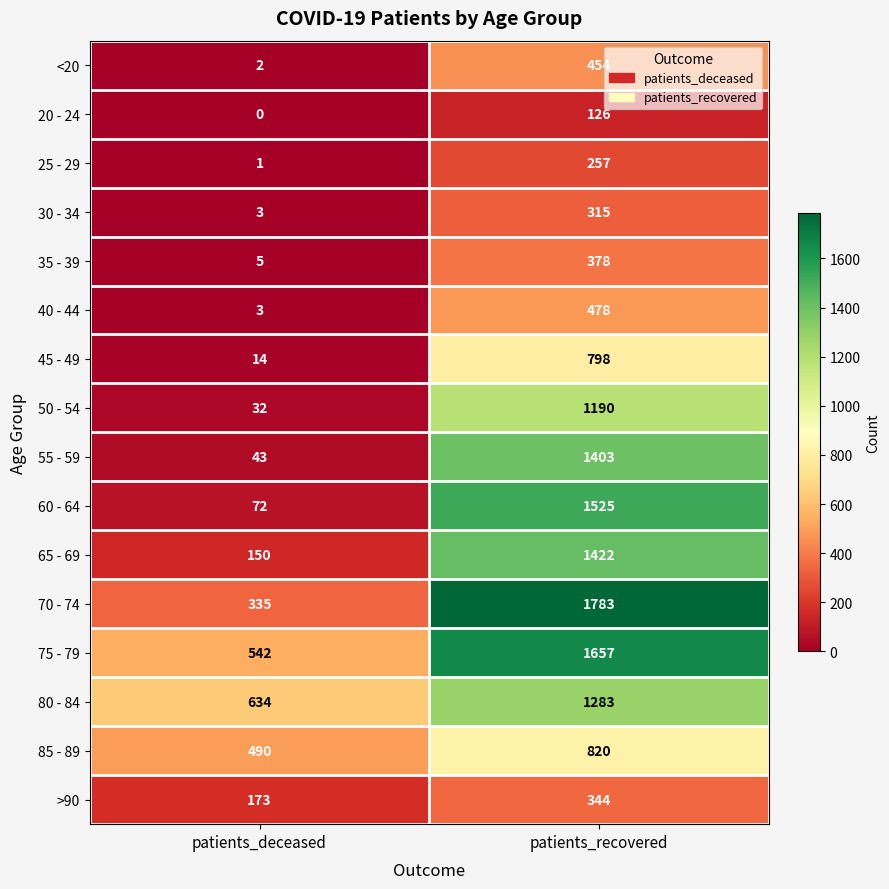

Which category has the lowest value in the 25 - 29 series?

patients_deceased